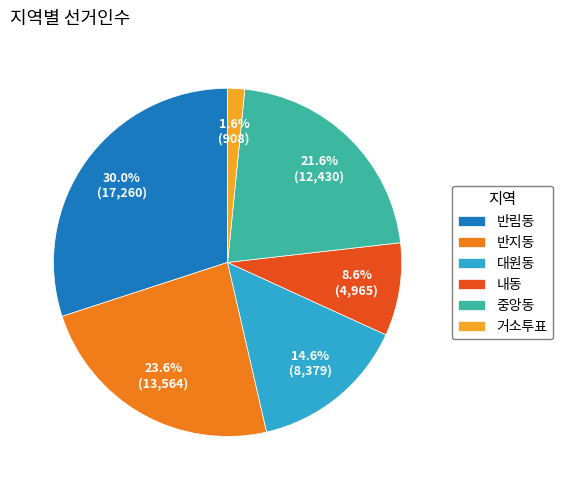

Count the number of slices in the pie.

6